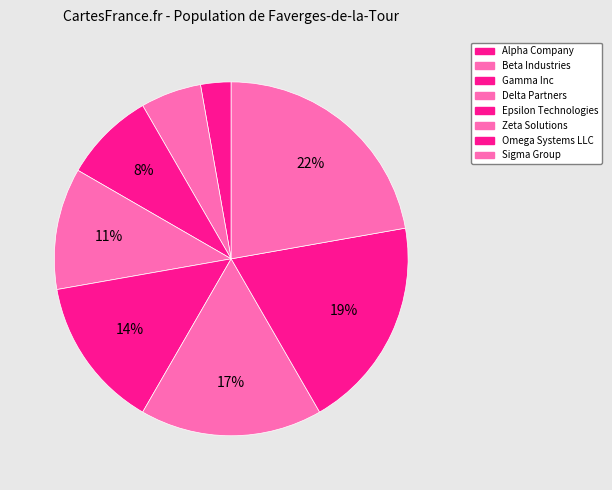

Is the sum of Sigma Group and Alpha Company greater than half?

No